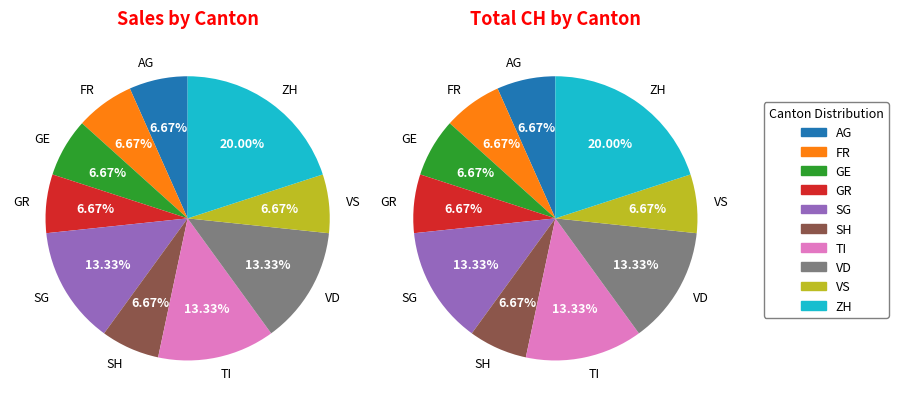

Which series changed the most between GE and TI?

Sales by Canton